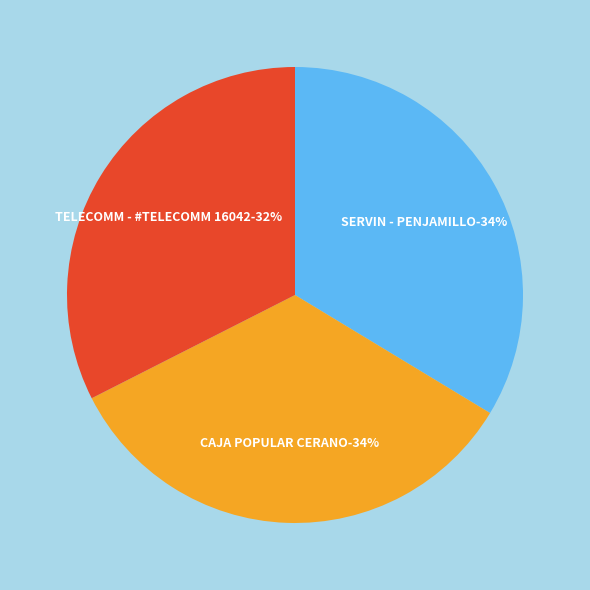

Is it true that TELECOMM - #TELECOMM 16042 - PENJAMILLO is 32% of the pie?

True